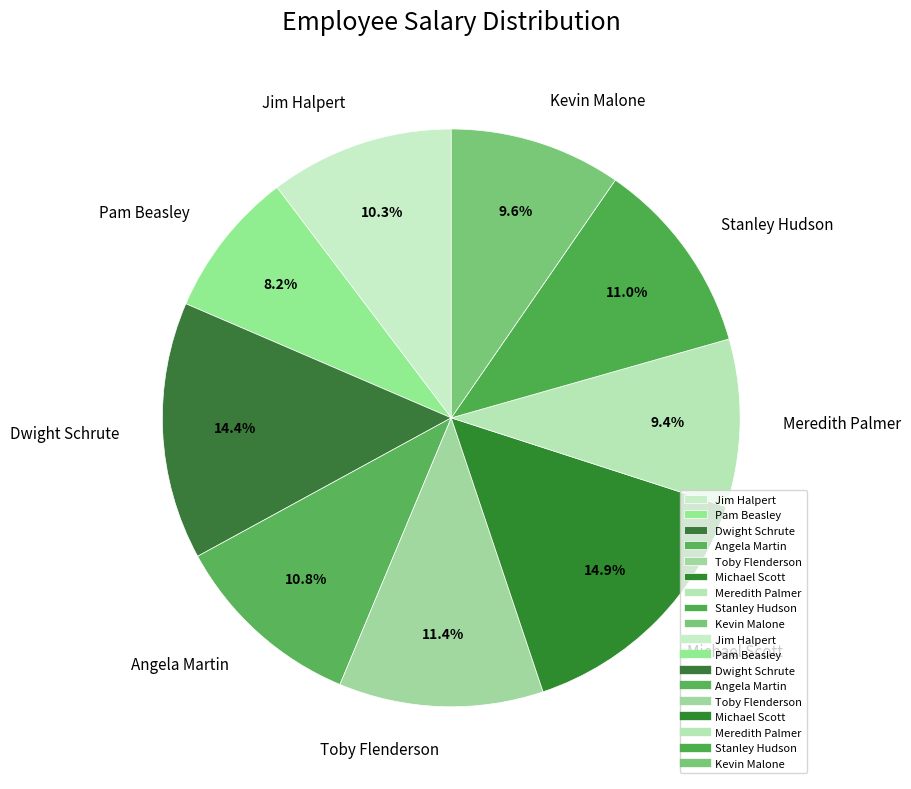

Is there a majority slice in this chart?

No